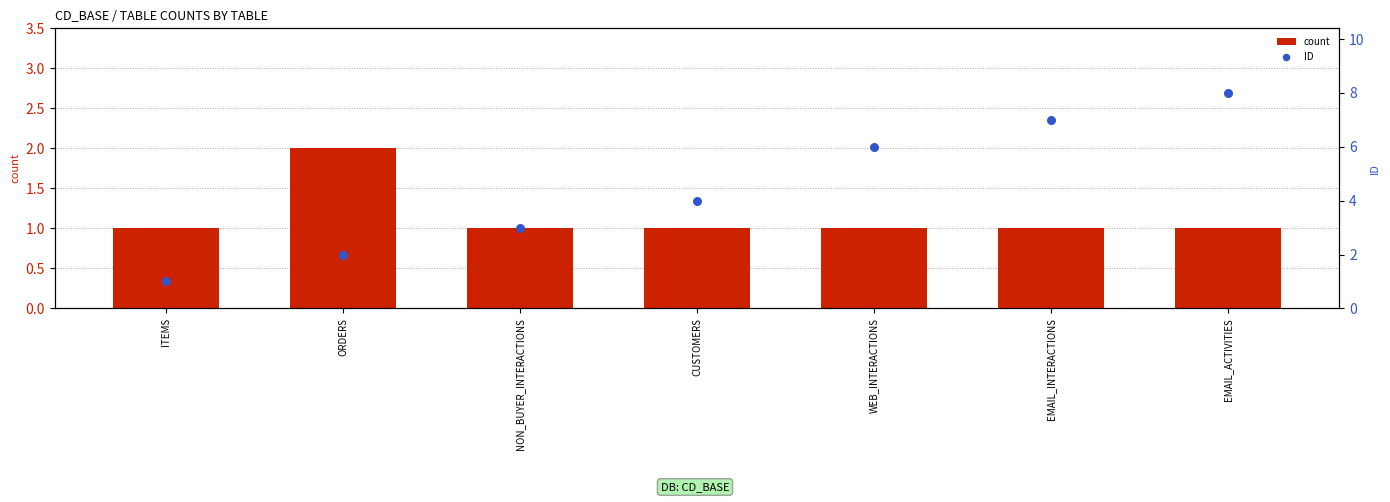

Which series has the largest total across all categories?

ID